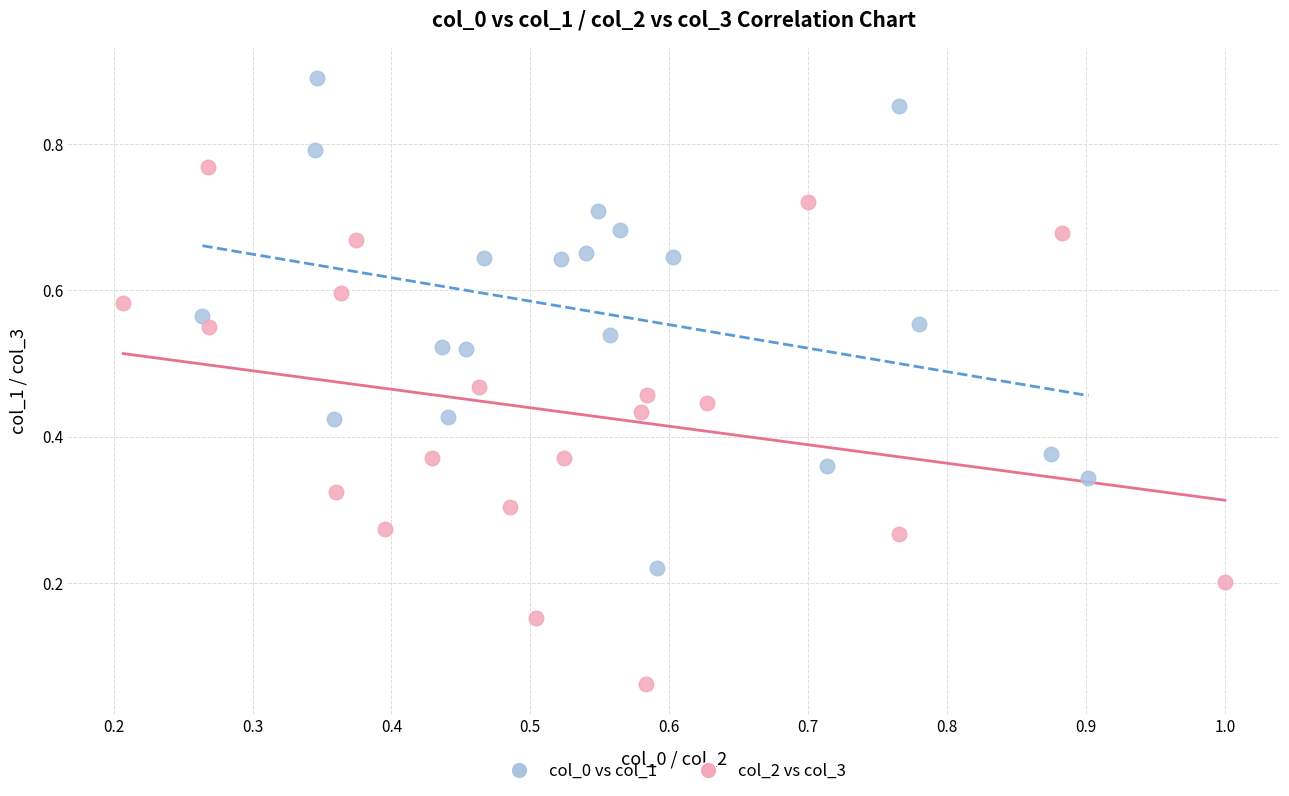

Which series reaches the minimum Y coordinate?

col_2 vs col_3